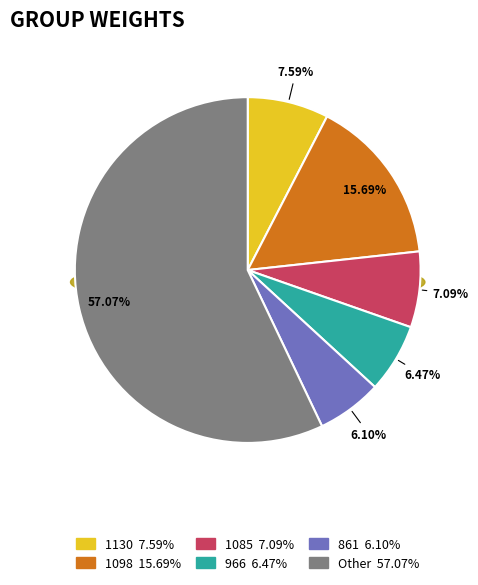

Does any single category account for the majority?

Yes